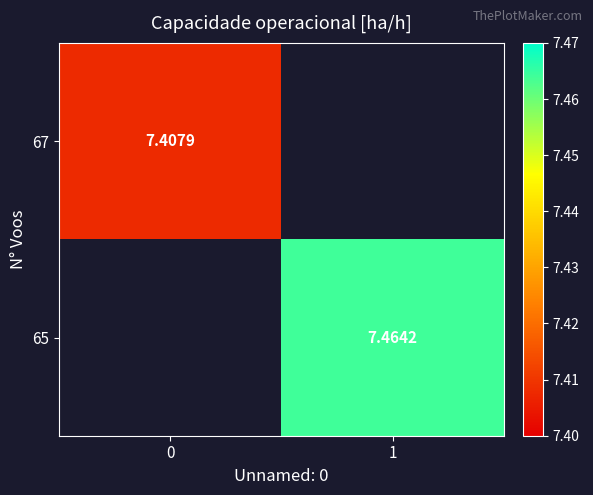

List the labels in order of 67 value, smallest first.

0, 1